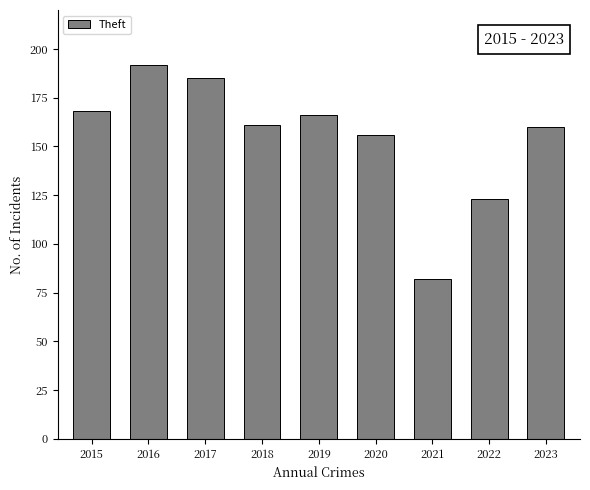

Reading left to right, extract all data points from this chart.

2015=168	2016=192	2017=185	2018=161	2019=166	2020=156	2021=82	2022=123	2023=160